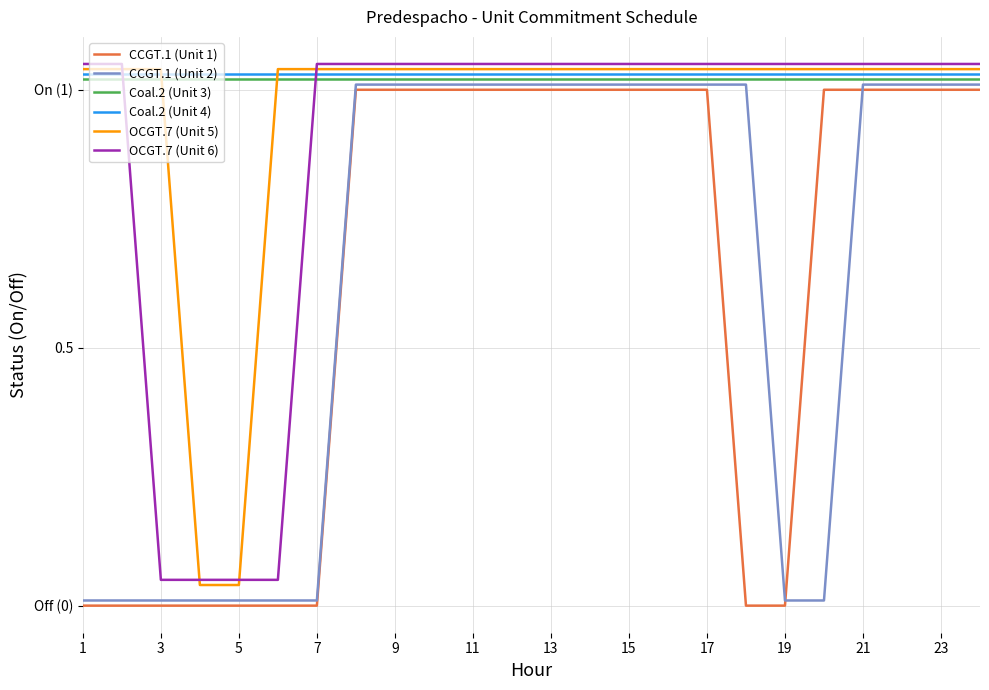

What is the maximum value for Coal.2 (Unit 4)?

1.0